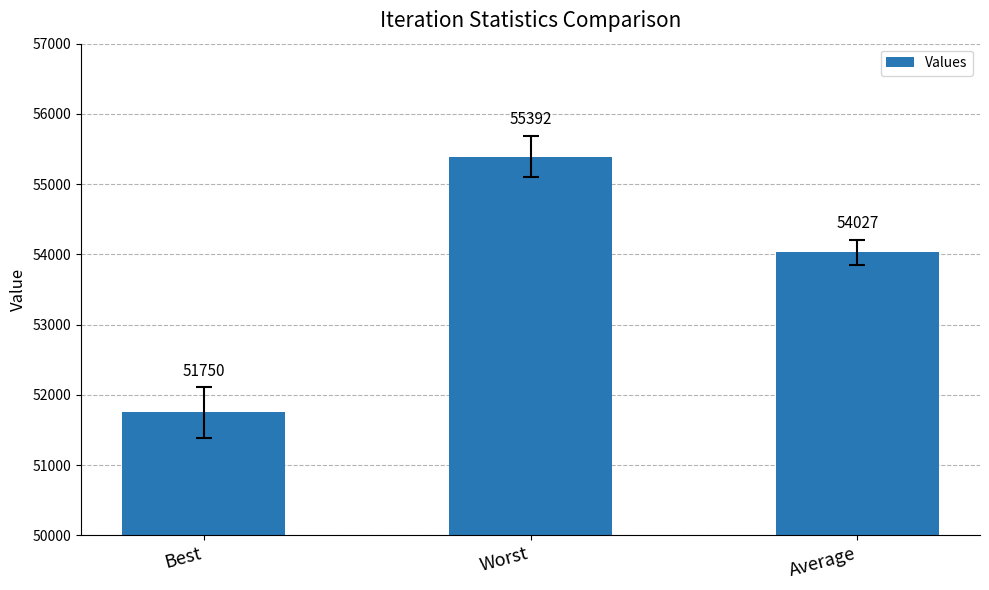

Are the bars horizontal?

No